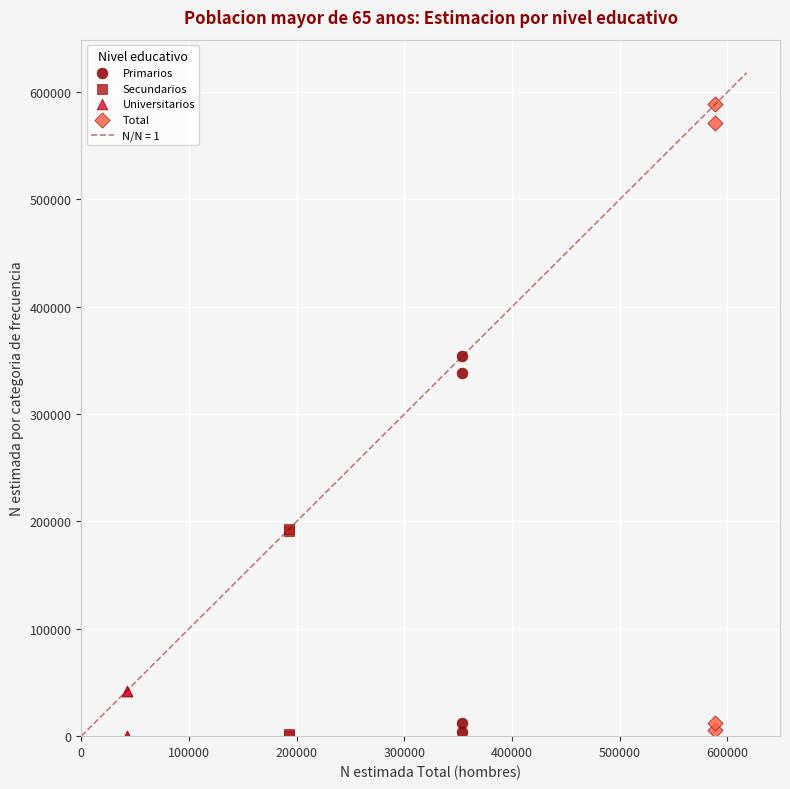

Which series has the largest Y range (max minus min)?

Total